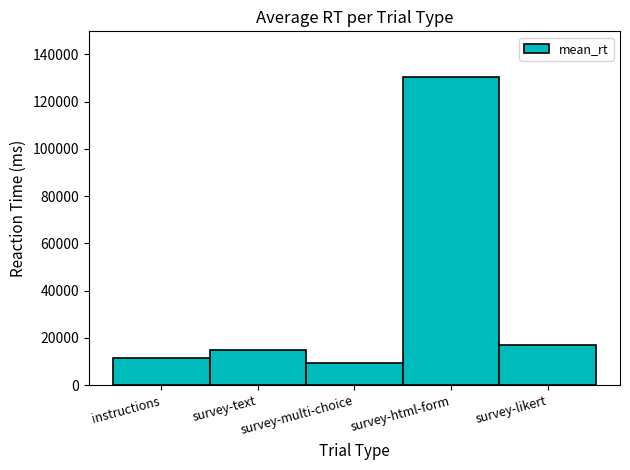

Rank the categories by value from highest to lowest.

survey-html-form, survey-likert, survey-text, instructions, survey-multi-choice